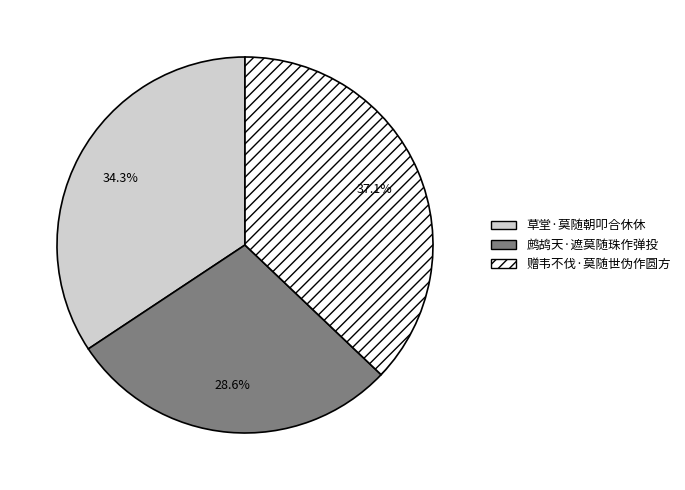

True or false: 草堂·莫随朝叩合休休 accounts for 45% of the total.

False